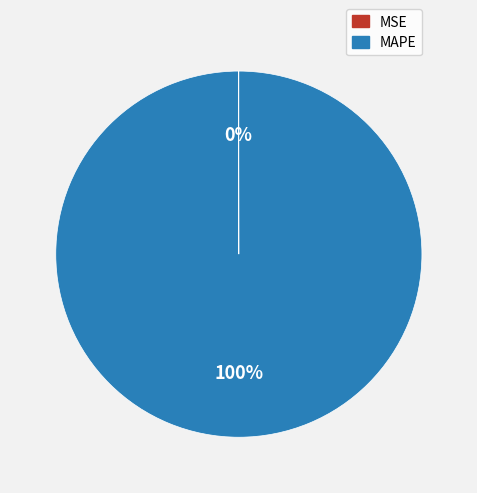

What is the largest slice in the pie chart?

MAPE